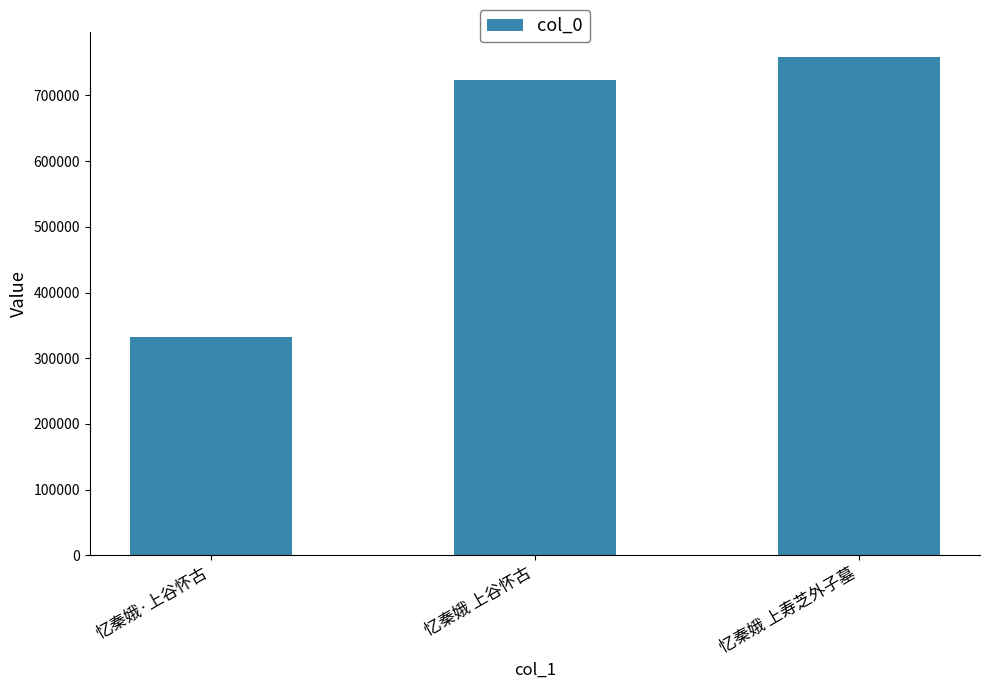

What is the label of the 2nd bar from the right?

忆秦娥 上谷怀古